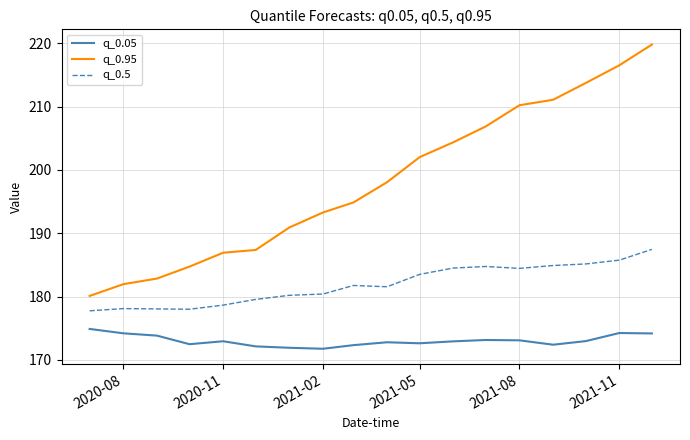

True or false: q_0.95 and q_0.5 intersect in this chart.

False